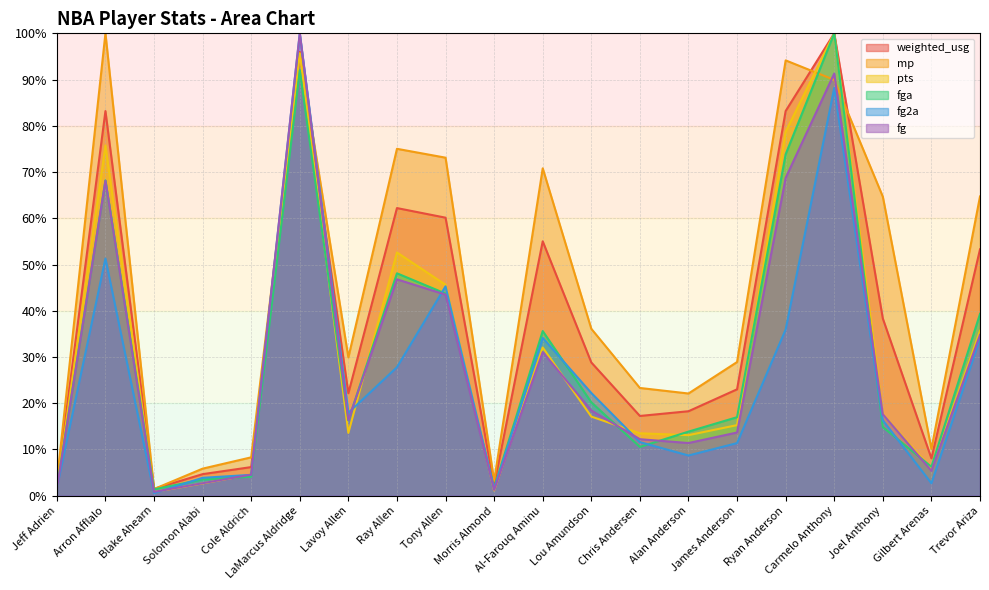

True or false: fg and fg2a cross at least once.

True